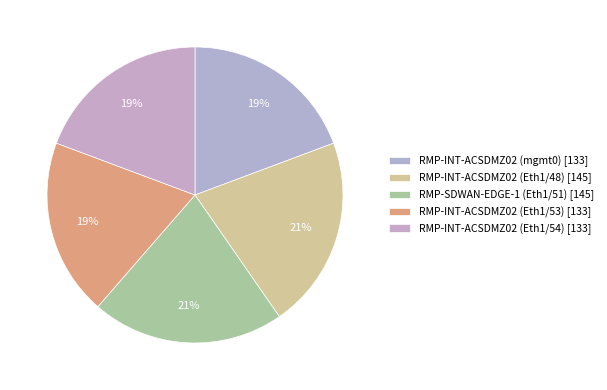

How many slices are in this pie chart?

5